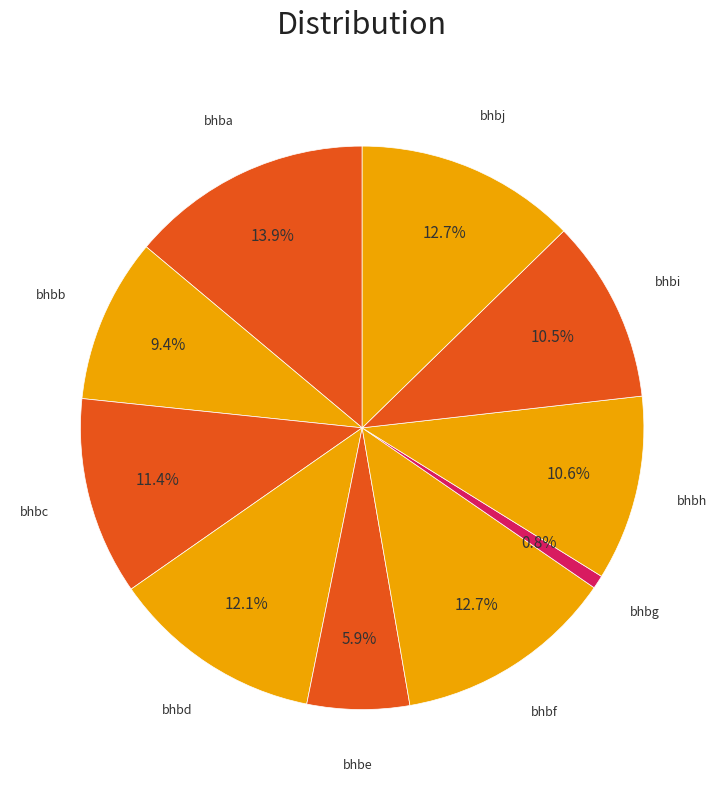

How many segments does this pie chart have?

10